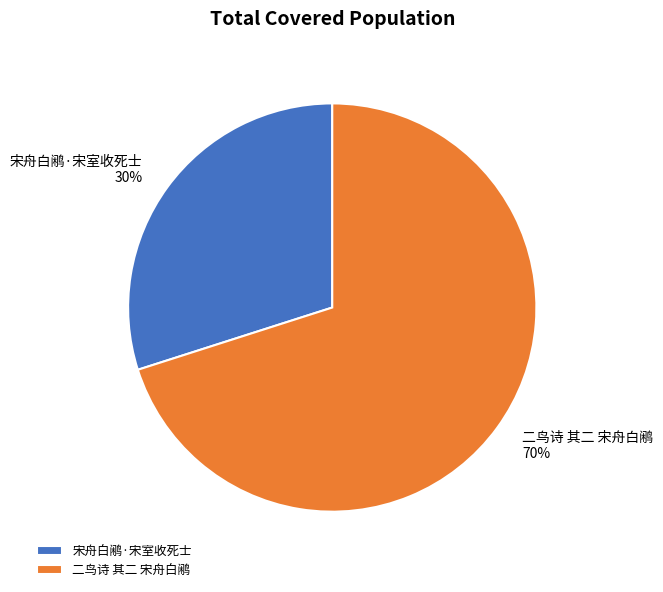

Does any single category account for the majority?

Yes